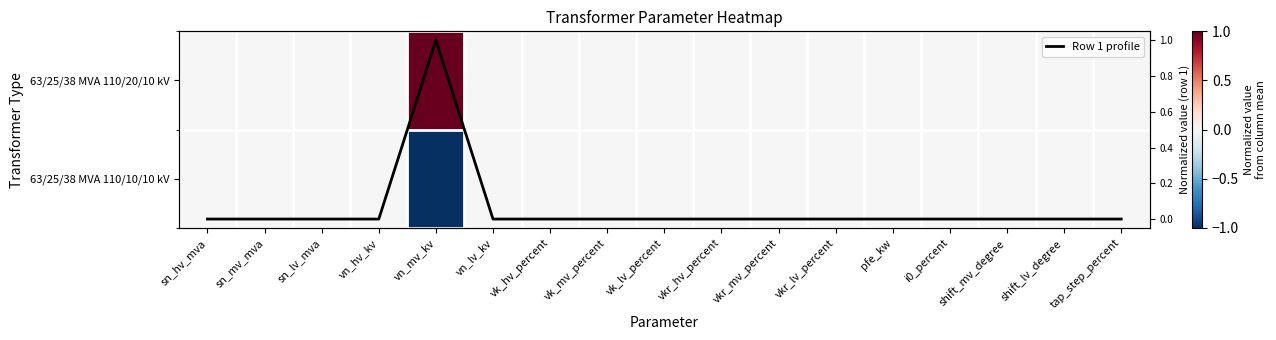

Which has a higher value, sn_lv_mva or vkr_lv_percent?

sn_lv_mva